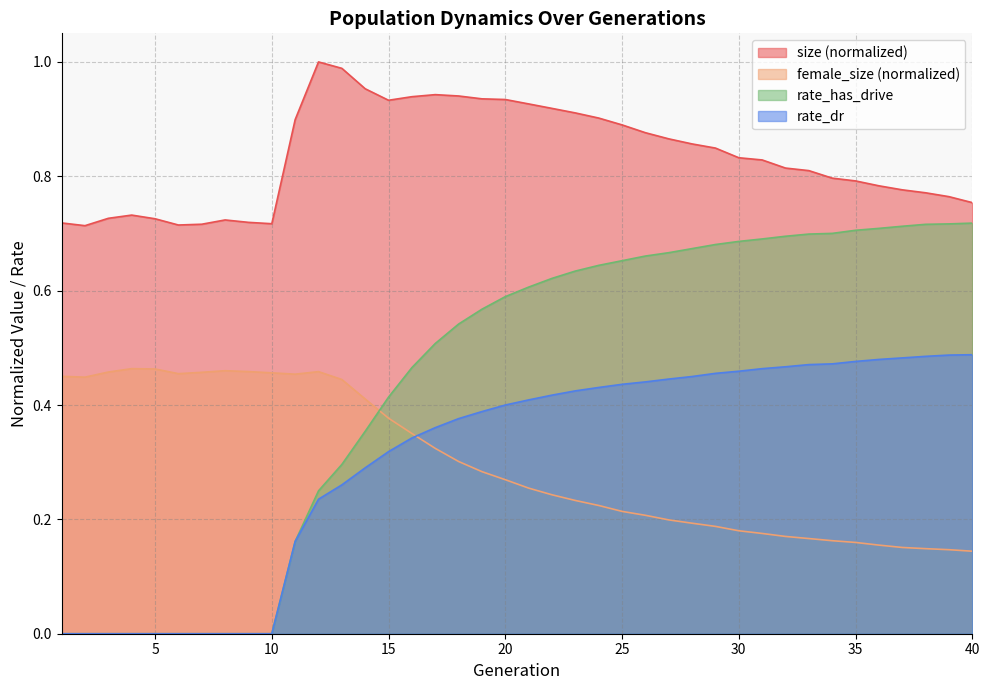

True or false: rate_has_drive and rate_dr cross at least once.

False